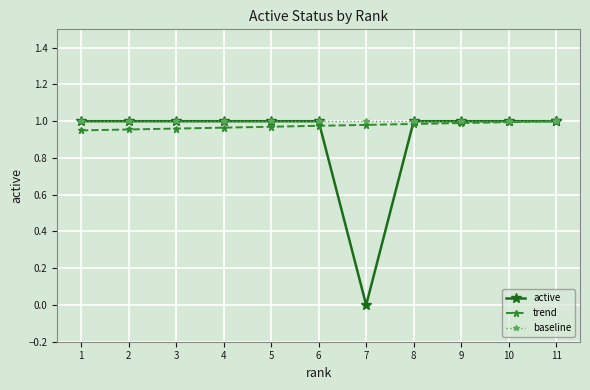

True or false: active has more than 0 interior local peaks.

False